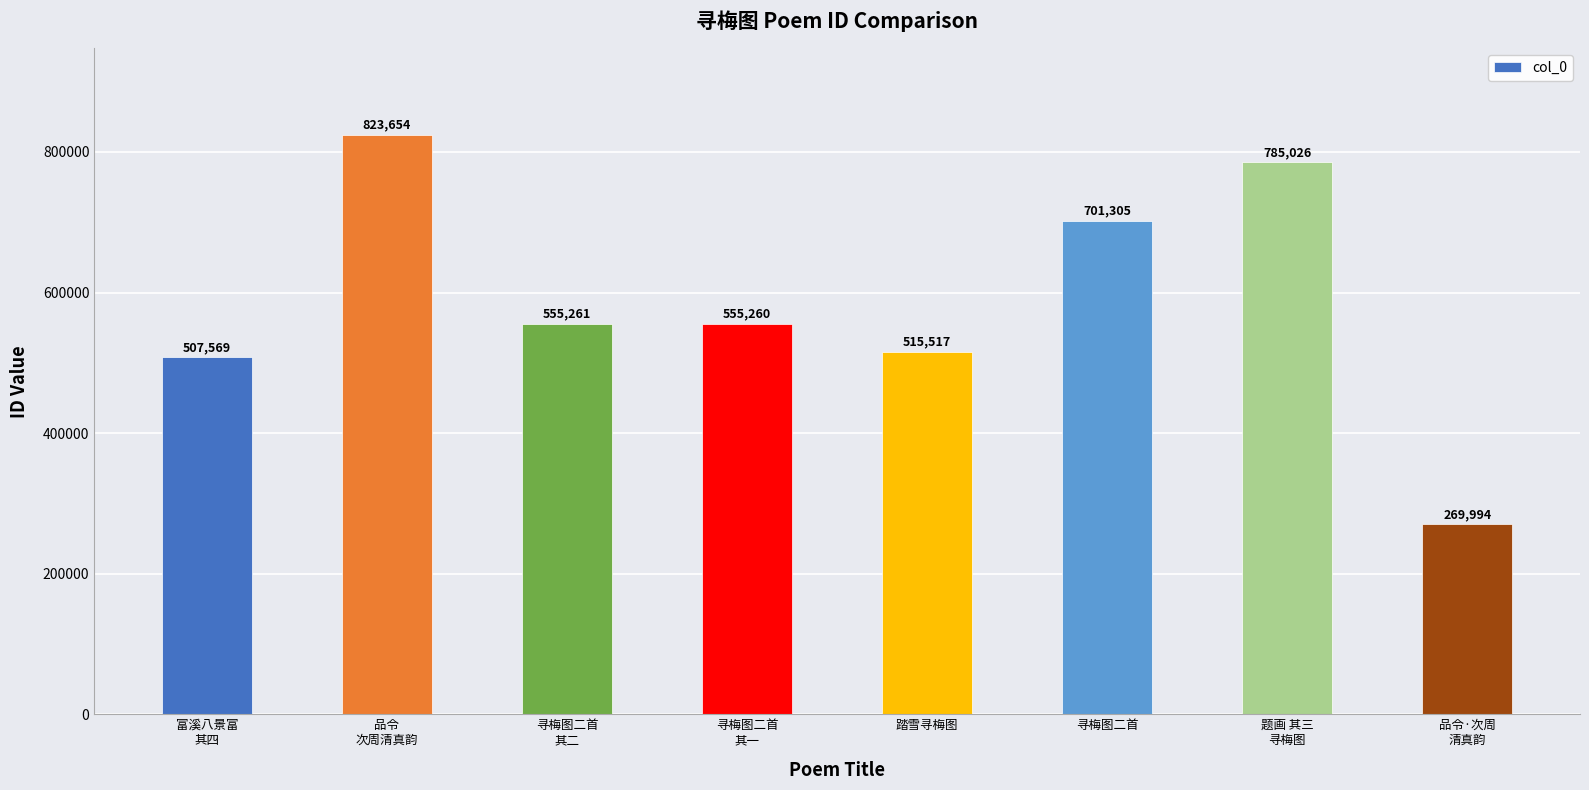

Reading left to right, transcribe all the data shown in this chart.

507569	823654	555261	555260	515517	701305	785026	269994